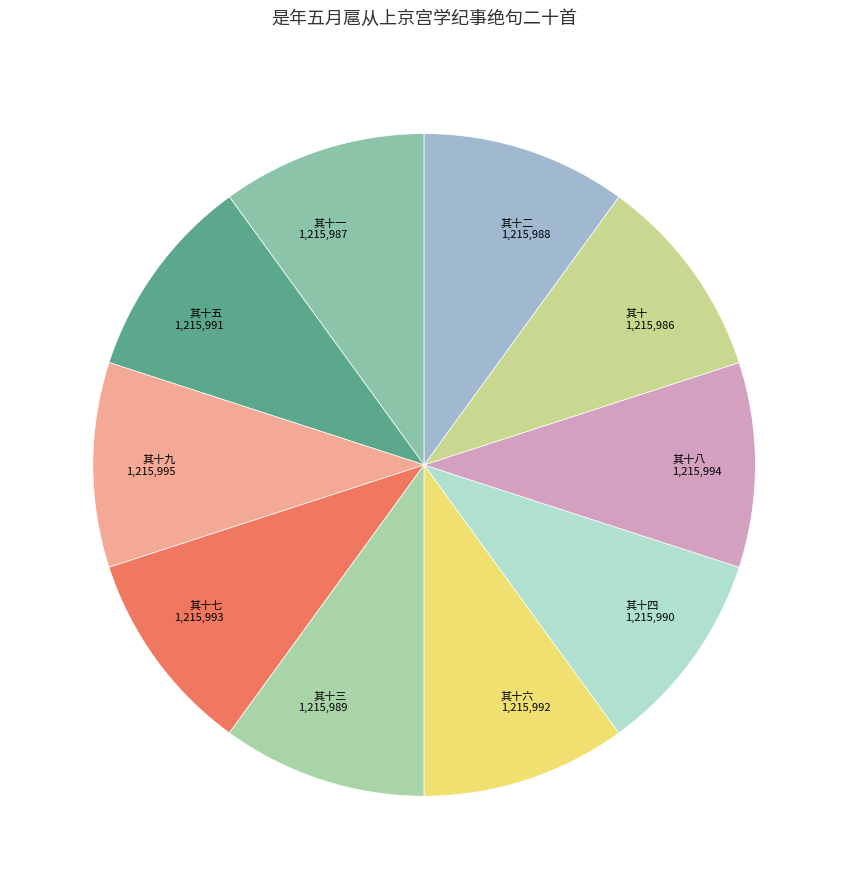

What is the ratio of the value at 其十六 to the value at 其十八?

1.0